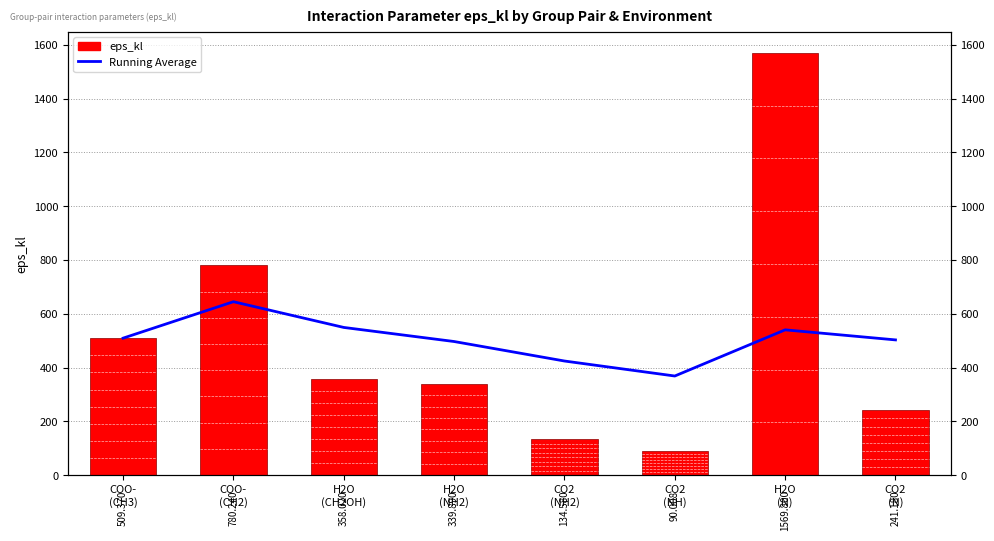

What is the lowest value of the eps_kl series?

90.0